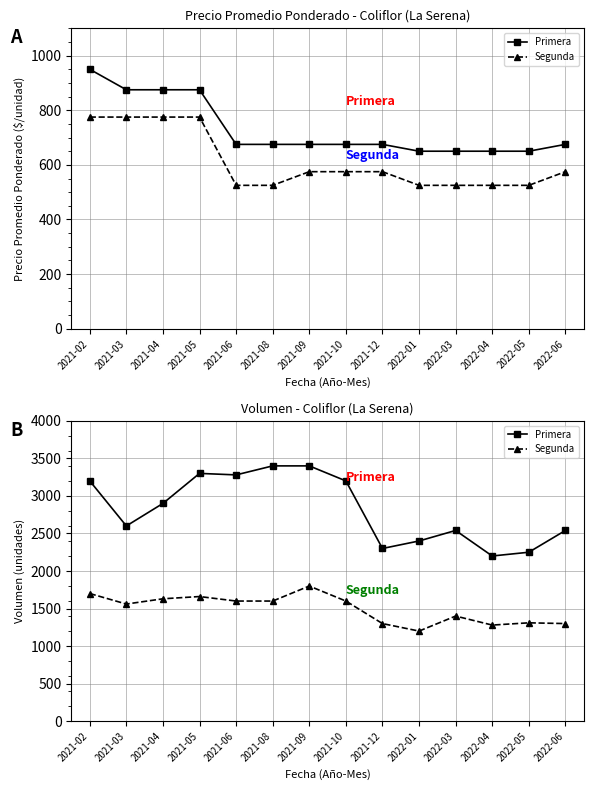

How many values in the Segunda series are below 1600?

7